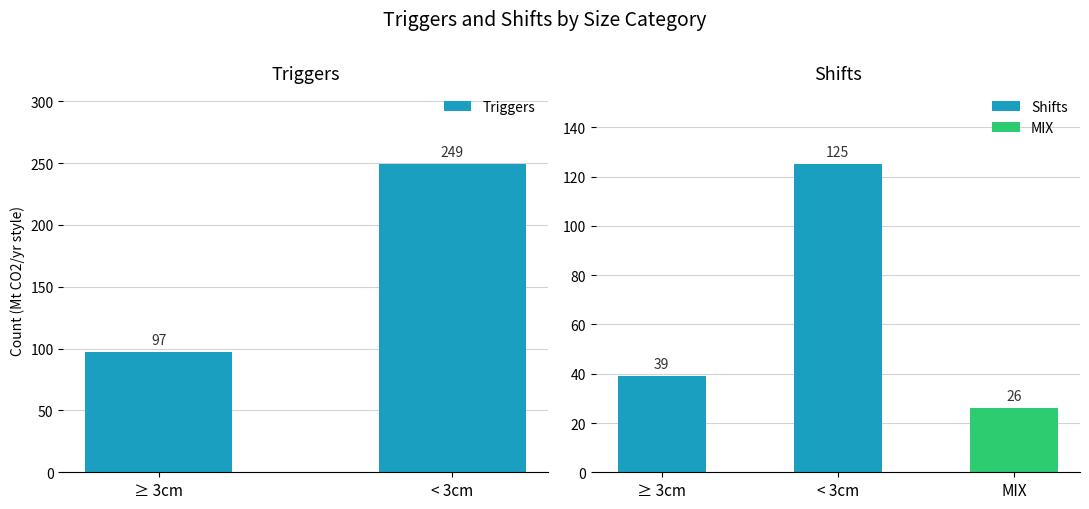

What is the difference between the maximum and minimum values in the Triggers series?

152